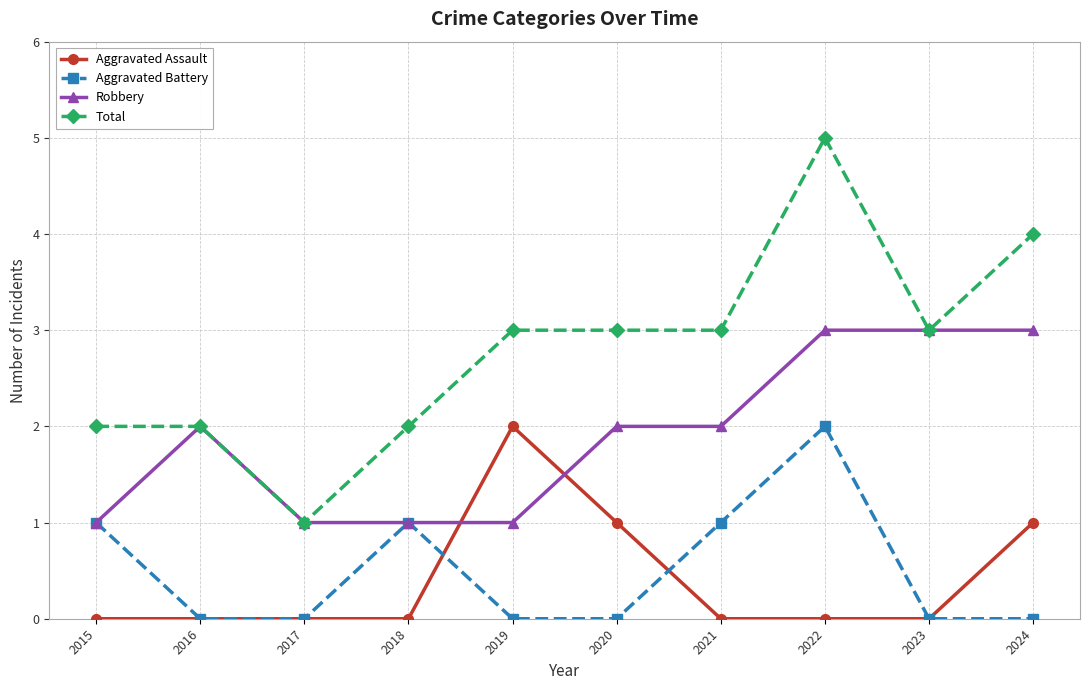

True or false: Robbery has more than 0 interior local peaks.

True